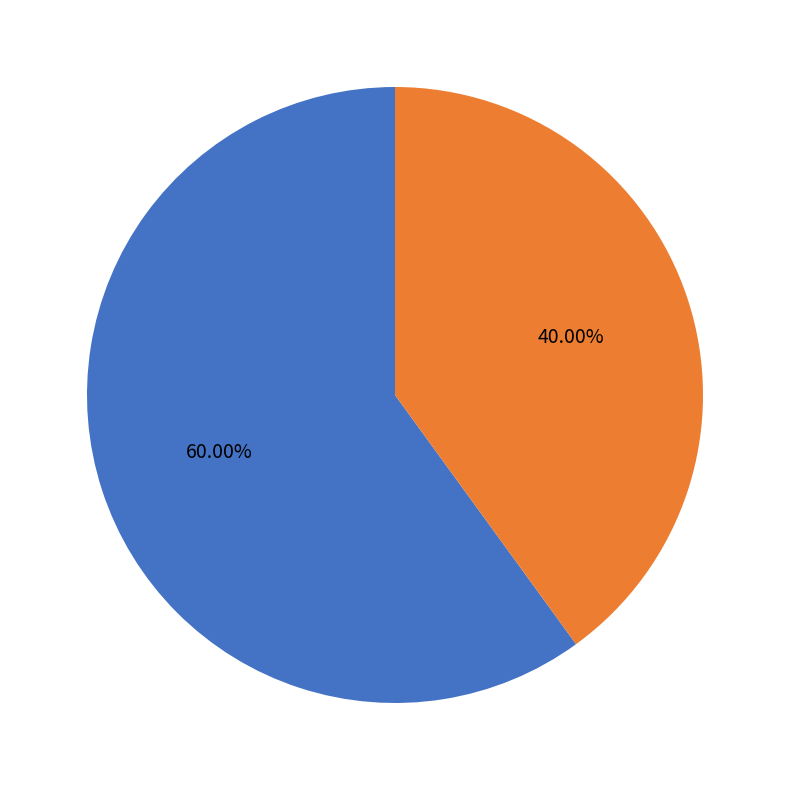

Rank the categories by value from lowest to highest.

Min = 1 (2 paths), Min = 0 (3 paths)